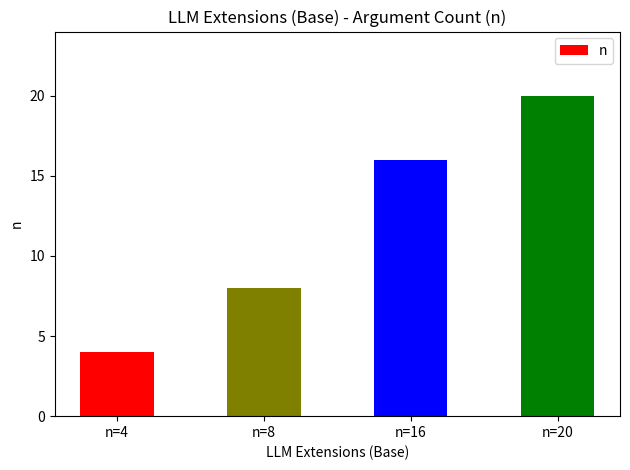

Is it true that the value at n=8 is 8?

True